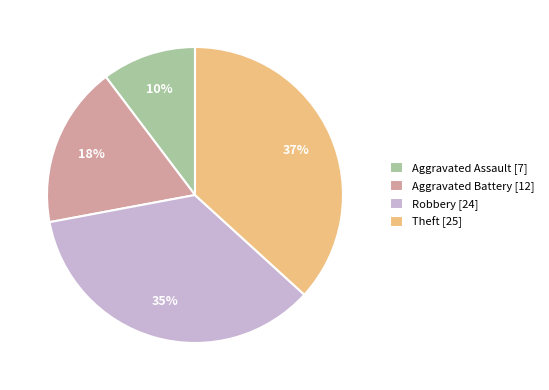

To the nearest percent, what is the average slice percentage?

25%